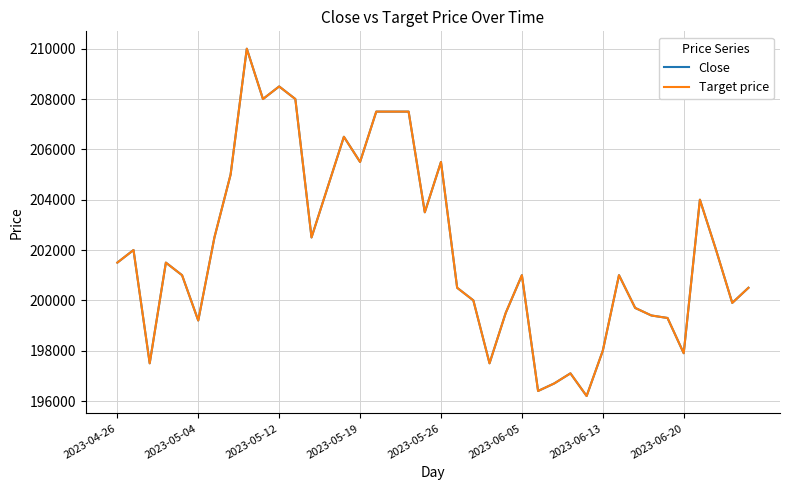

What is the highest value of the Target price series?

210000